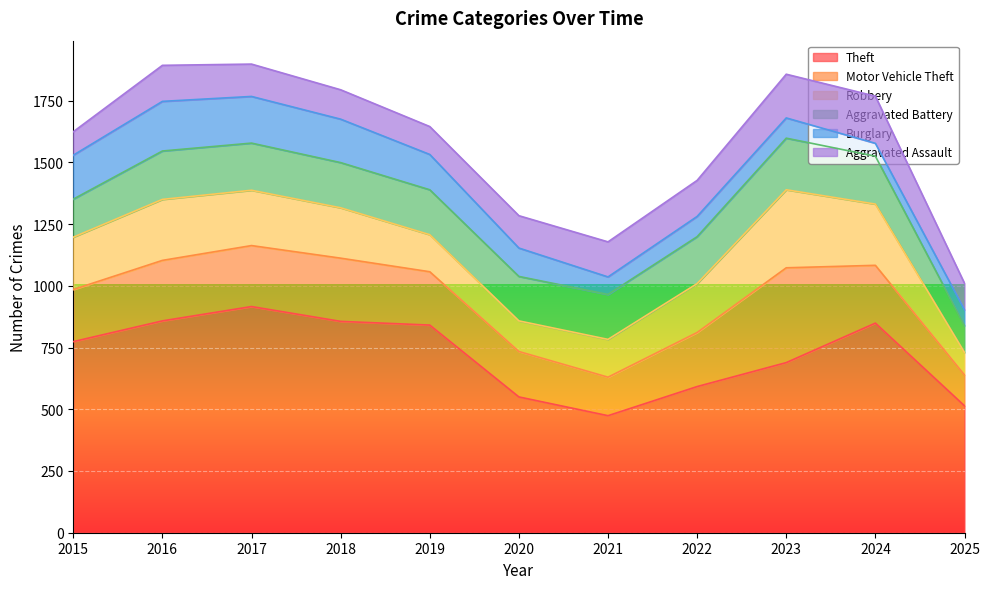

True or false: Aggravated Assault and Burglary intersect in this chart.

True